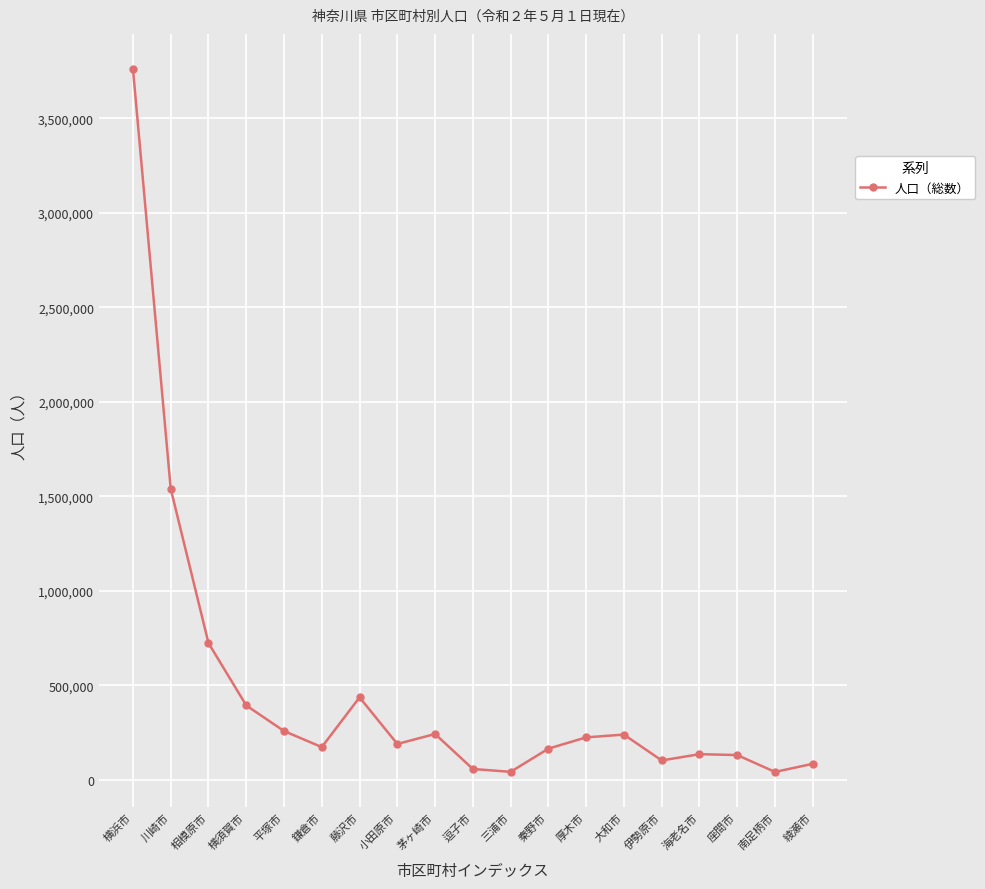

True or false: the data shows 3760467 at 横浜市.

True